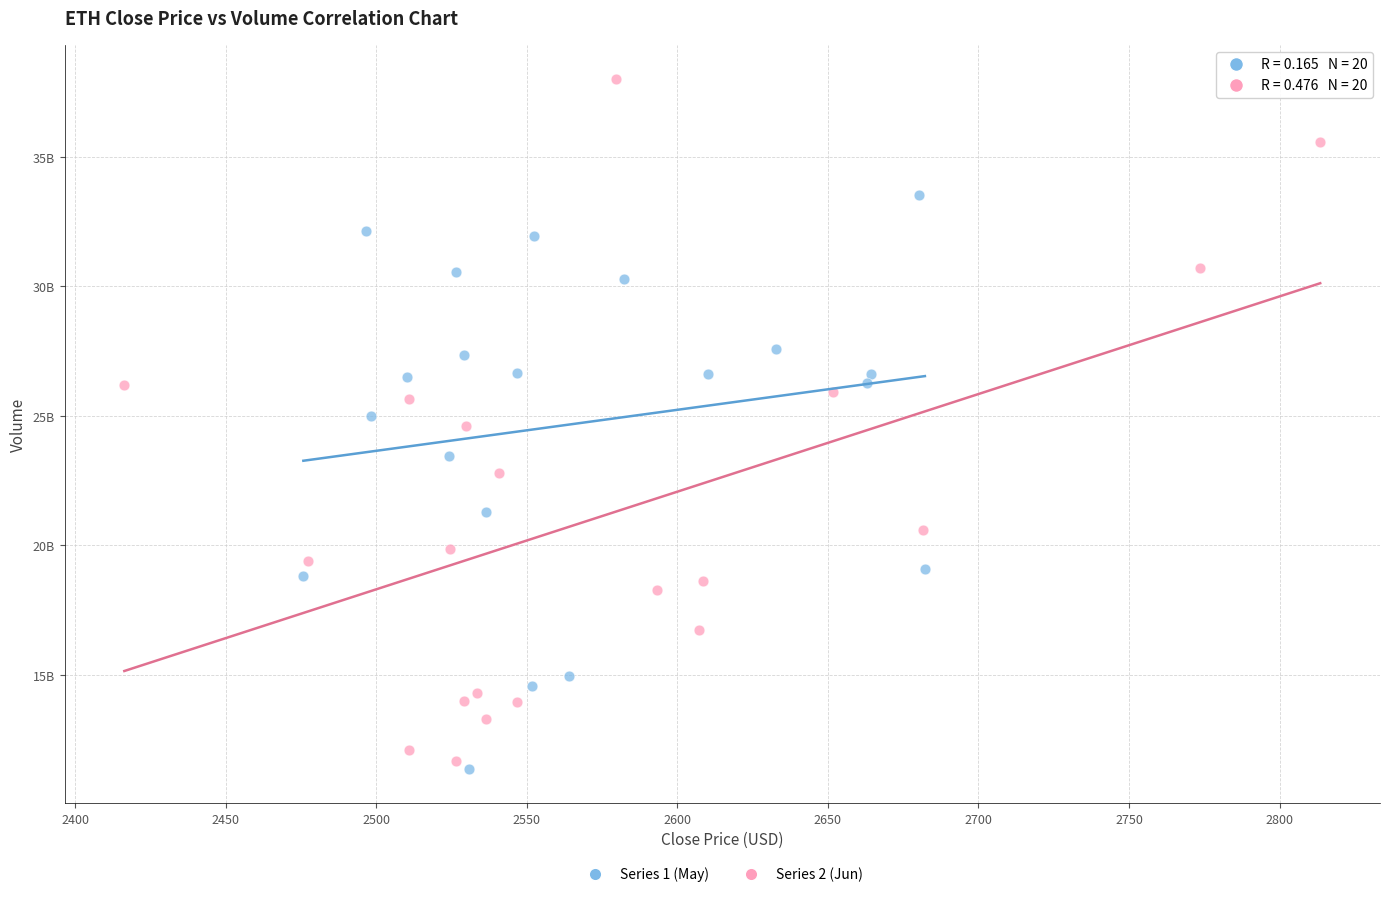

What are all the series names shown in the legend?

Series 1 (May), Series 2 (Jun)